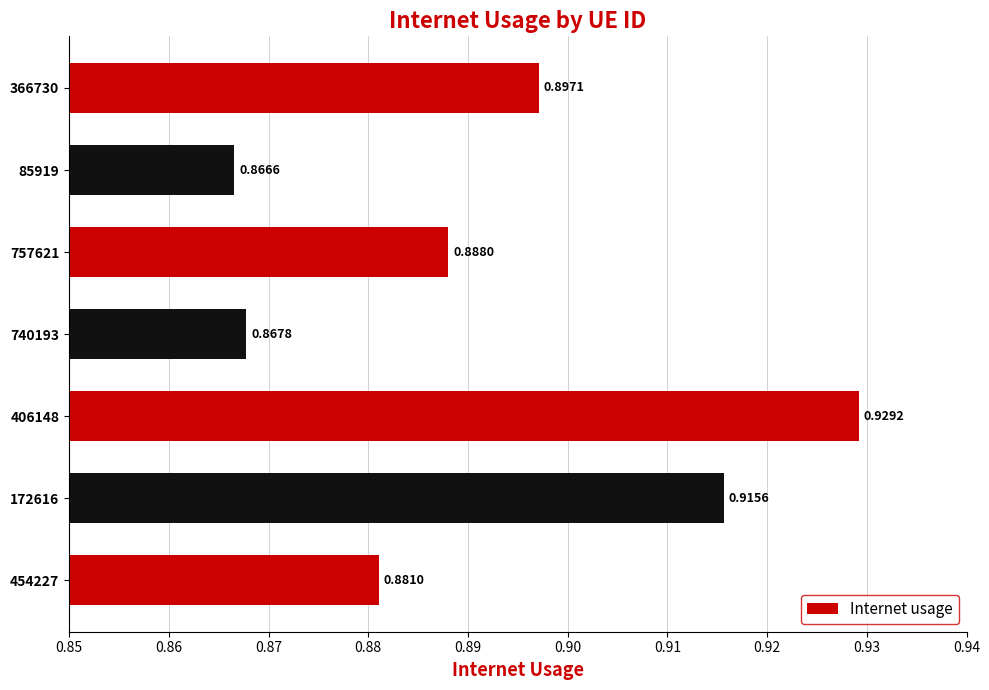

What is the sum of the values at 366730 and 85919?

1.8